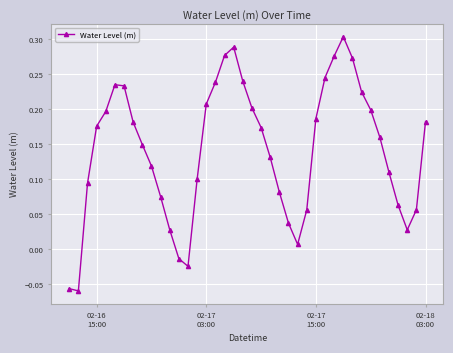

True or false: the data has more than 1 interior local peaks.

True